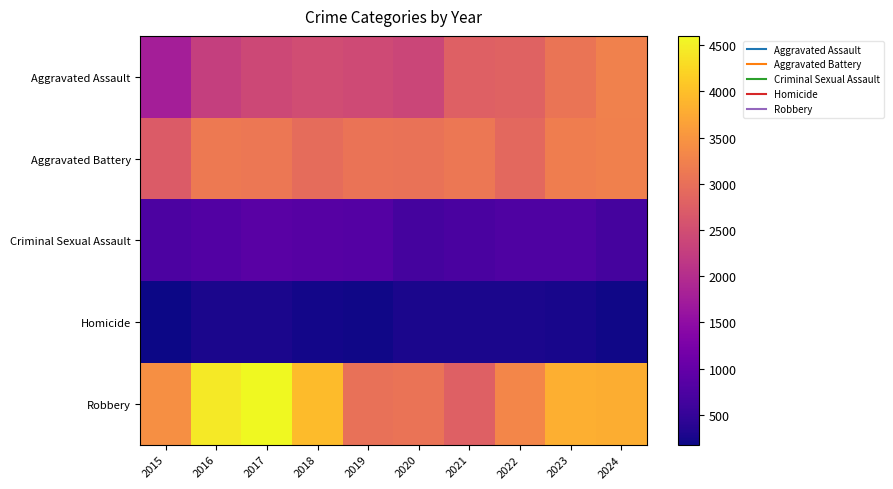

Reading left to right, what are all the values shown in this chart?

Aggravated Assault: 2015=1776	2016=2285	2017=2415	2018=2487	2019=2443	2020=2376	2021=2777	2022=2815	2023=3075	2024=3252
Aggravated Battery: 2015=2711	2016=3147	2017=3102	2018=2949	2019=3052	2020=3036	2021=3104	2022=2908	2023=3196	2024=3224
Criminal Sexual Assault: 2015=742	2016=808	2017=884	2018=842	2019=818	2020=665	2021=724	2022=766	2023=767	2024=667
Homicide: 2015=177	2016=273	2017=267	2018=216	2019=209	2020=264	2021=273	2022=270	2023=257	2024=211
Robbery: 2015=3434	2016=4439	2017=4602	2018=3951	2019=3022	2020=3050	2021=2786	2022=3306	2023=3810	2024=3804